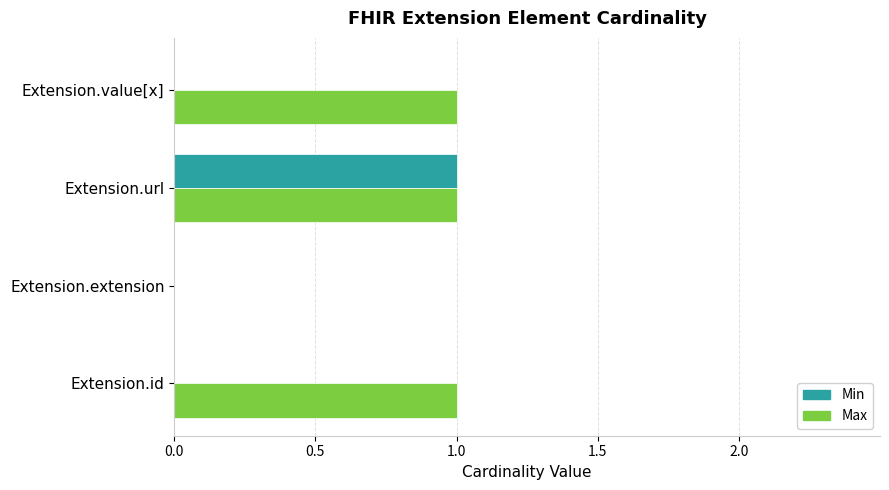

Which category has the highest value in the Min series?

Extension.url